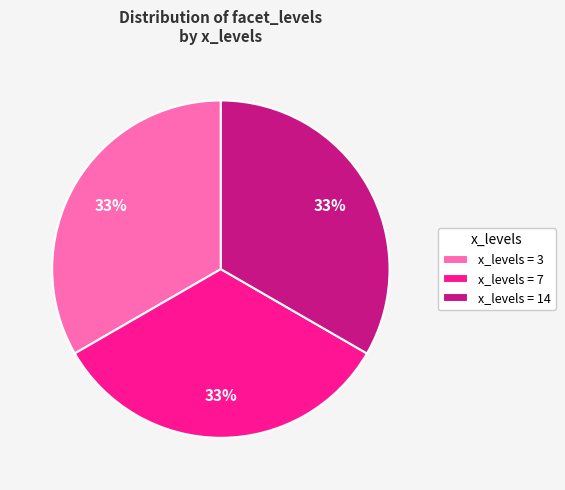

Is there a majority slice in this chart?

No